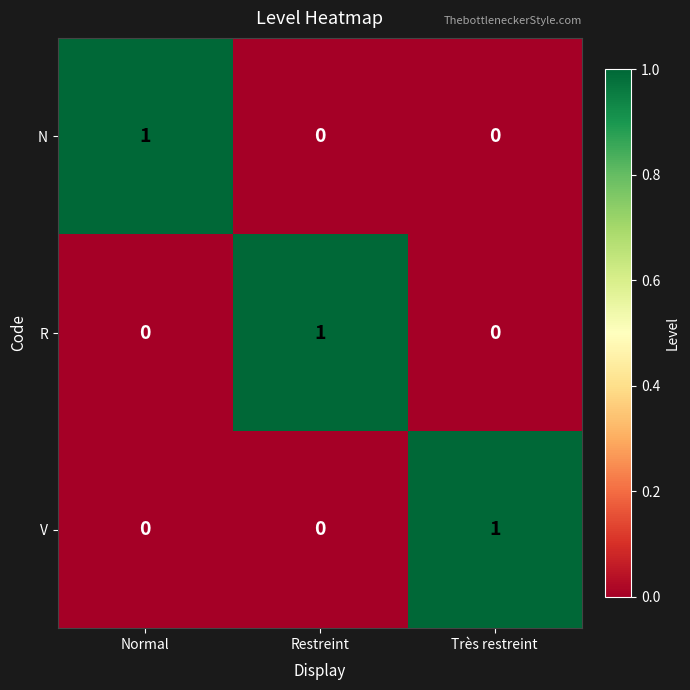

At how many categories does at least one series exceed 0?

3